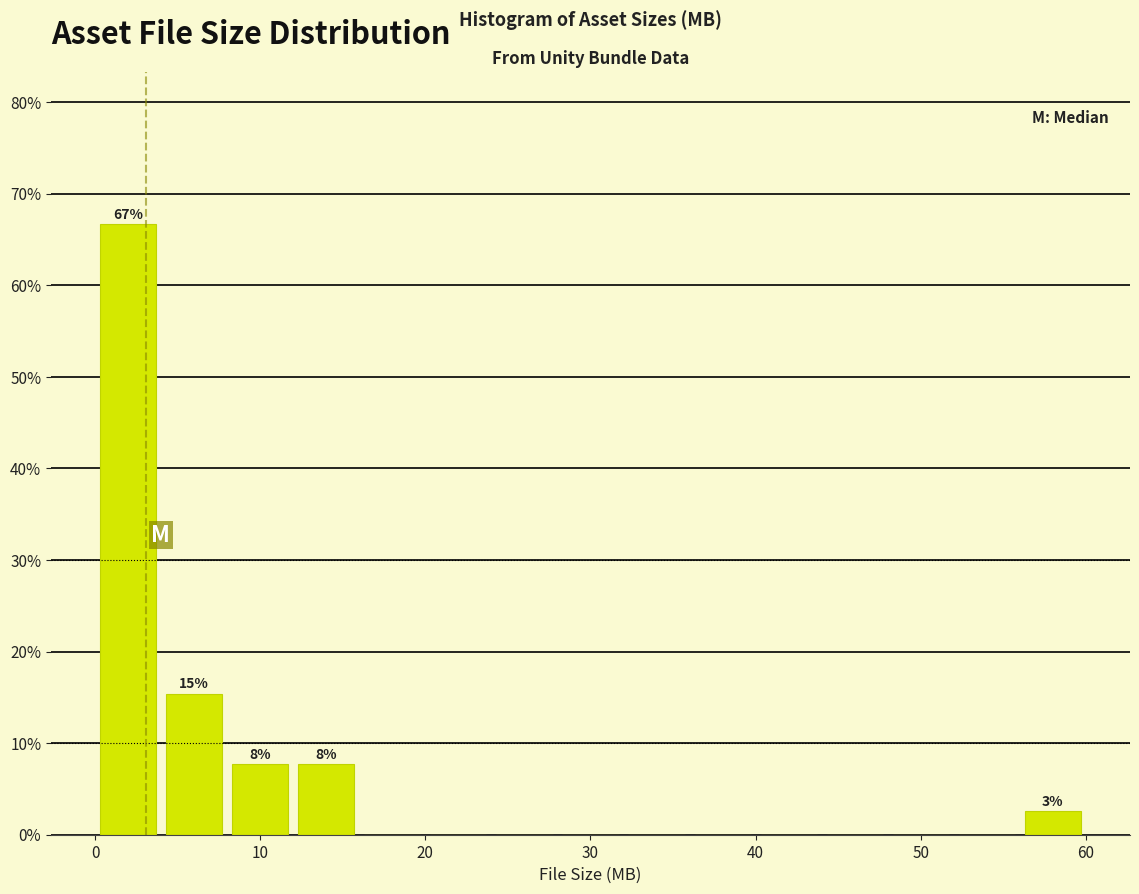

Over which range of the x-axis is the bar tallest?

0 to 4